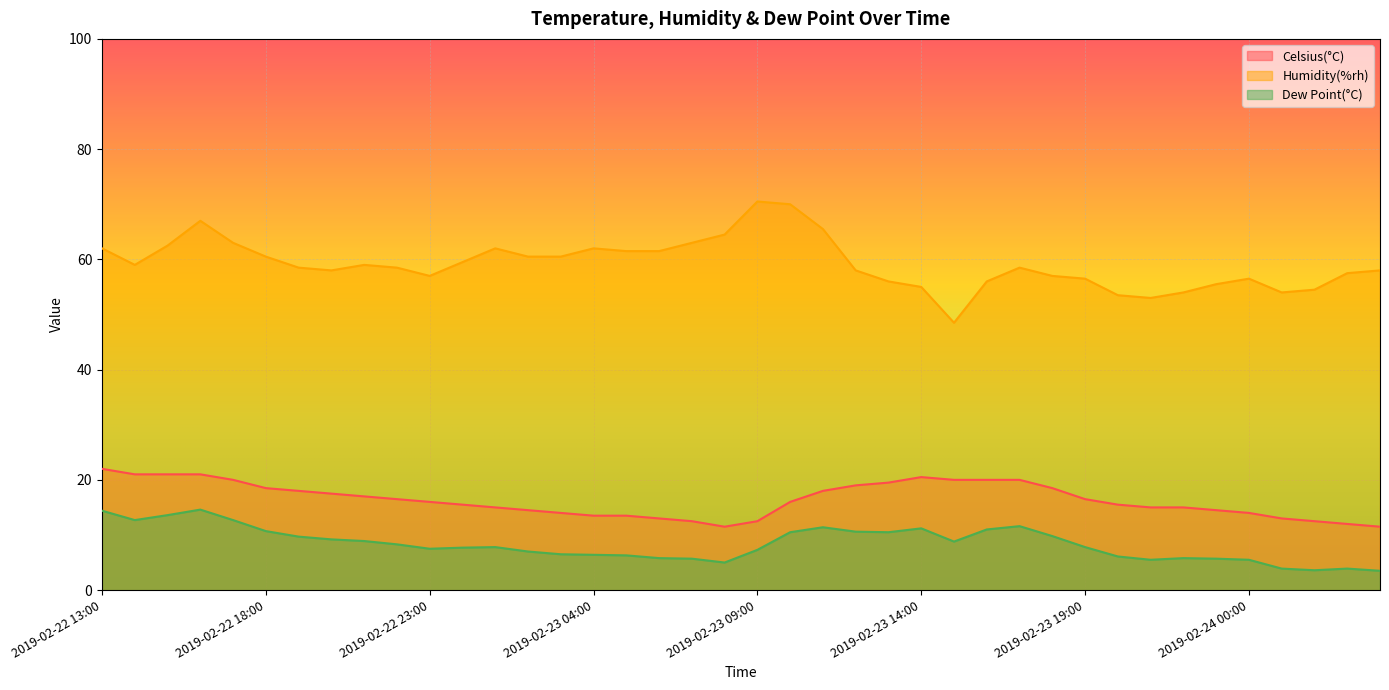

List the series in order of their overall mean, highest first.

Humidity(%rh), Celsius(°C), Dew Point(°C)